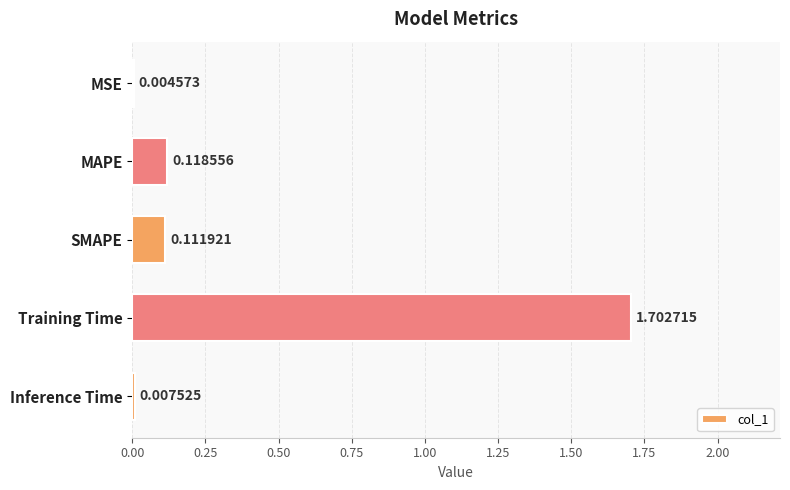

Which category has the highest value across all series?

Training Time